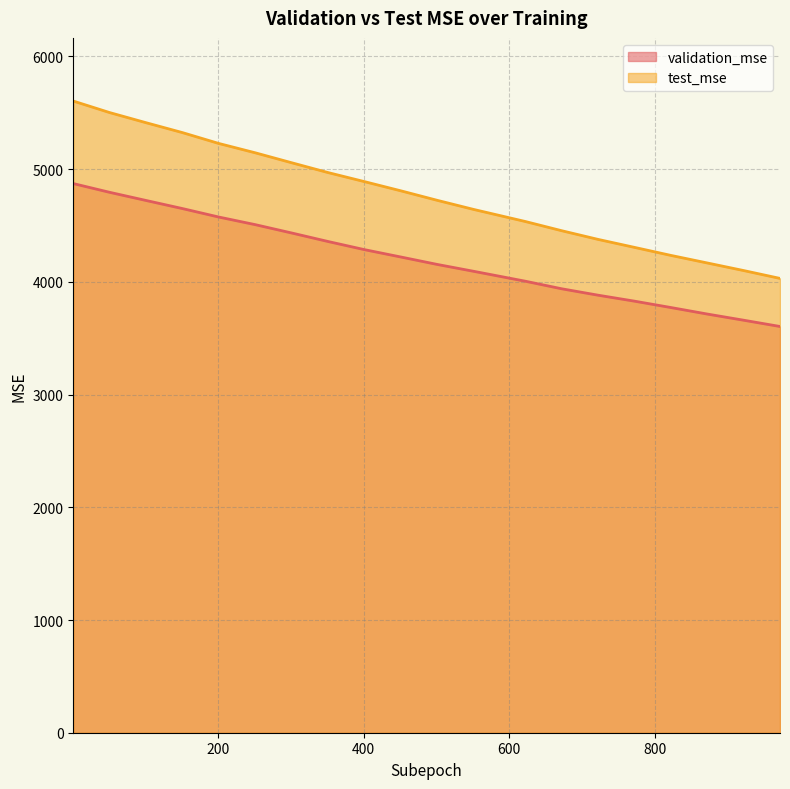

Is it true that test_mse equals 4535.9 at 622?

True